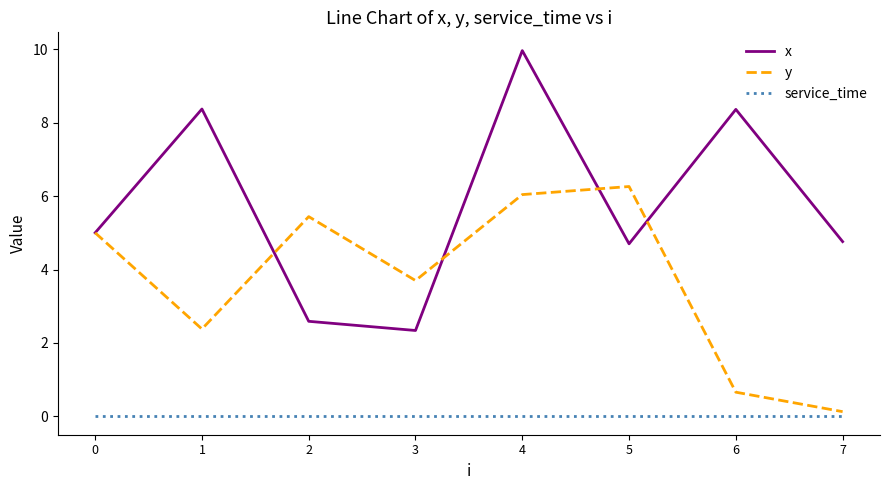

List the series in order of their overall mean, lowest first.

service_time, y, x